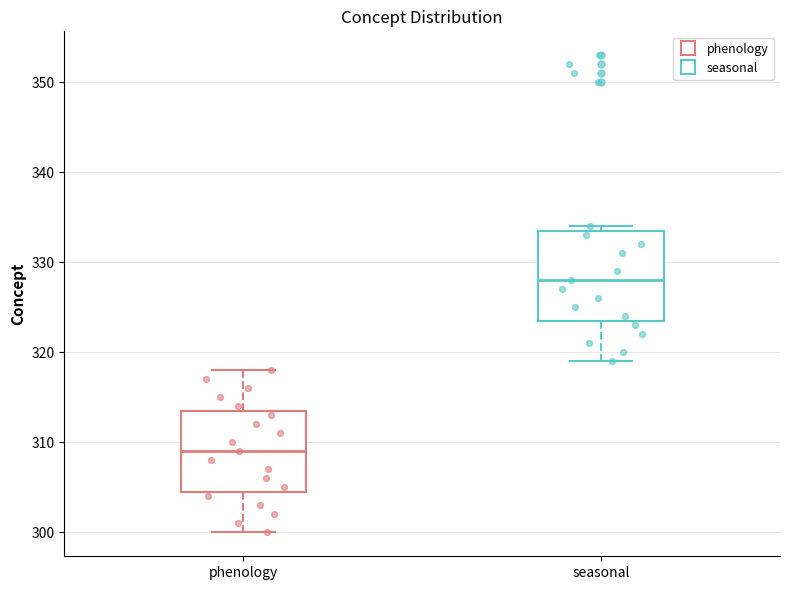

Which box is the tallest, from its lower edge to its upper edge?

seasonal